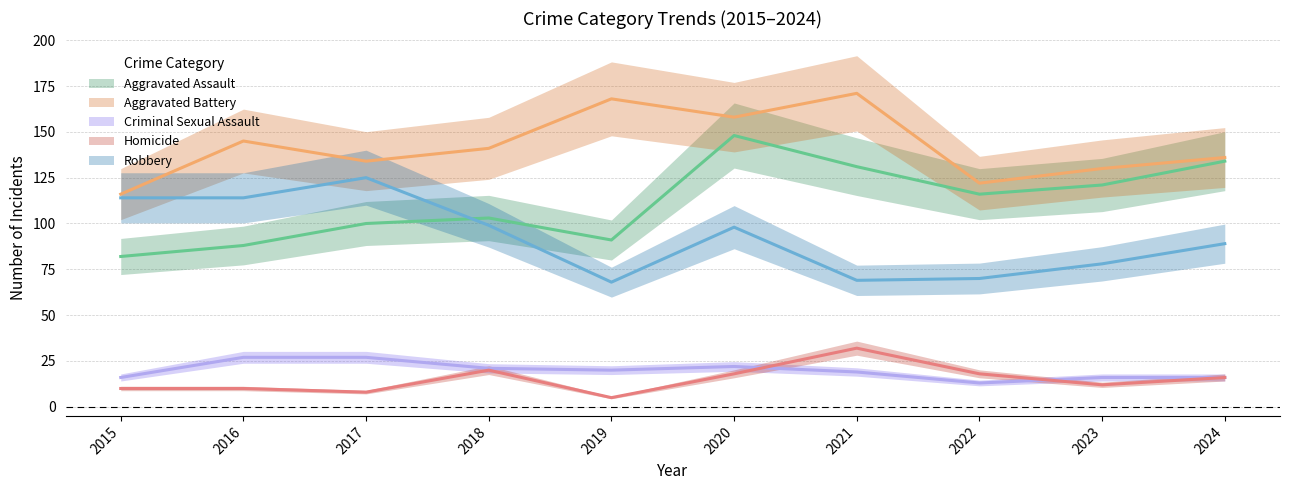

What are all the series names shown in the legend?

Aggravated Assault, Aggravated Battery, Criminal Sexual Assault, Homicide, Robbery